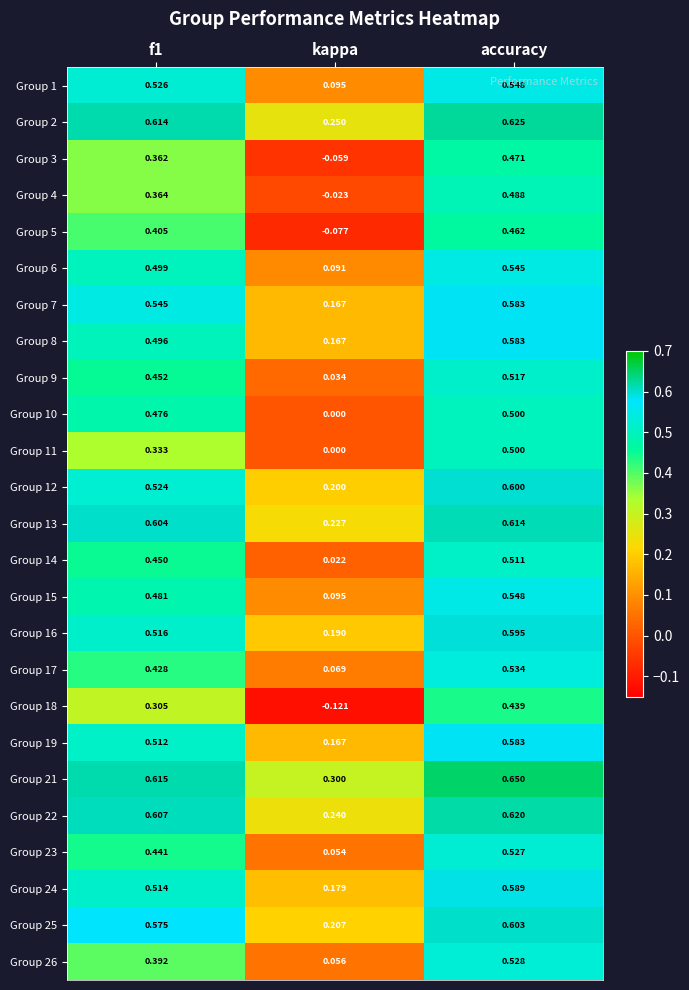

At which label is Group 22 closest to 0?

kappa